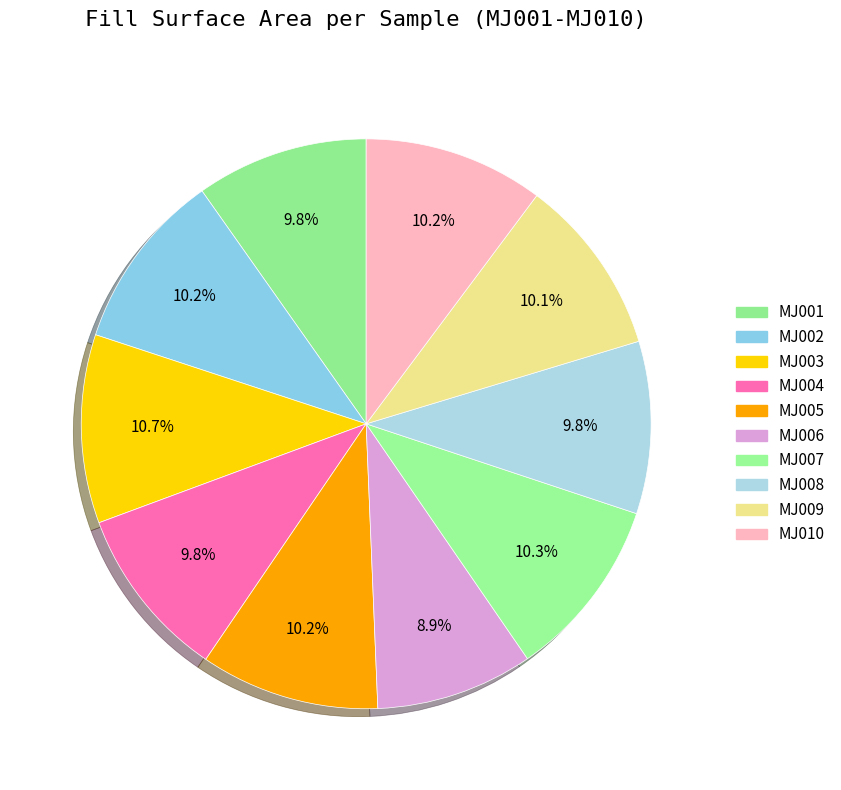

Count the number of slices in the pie.

10